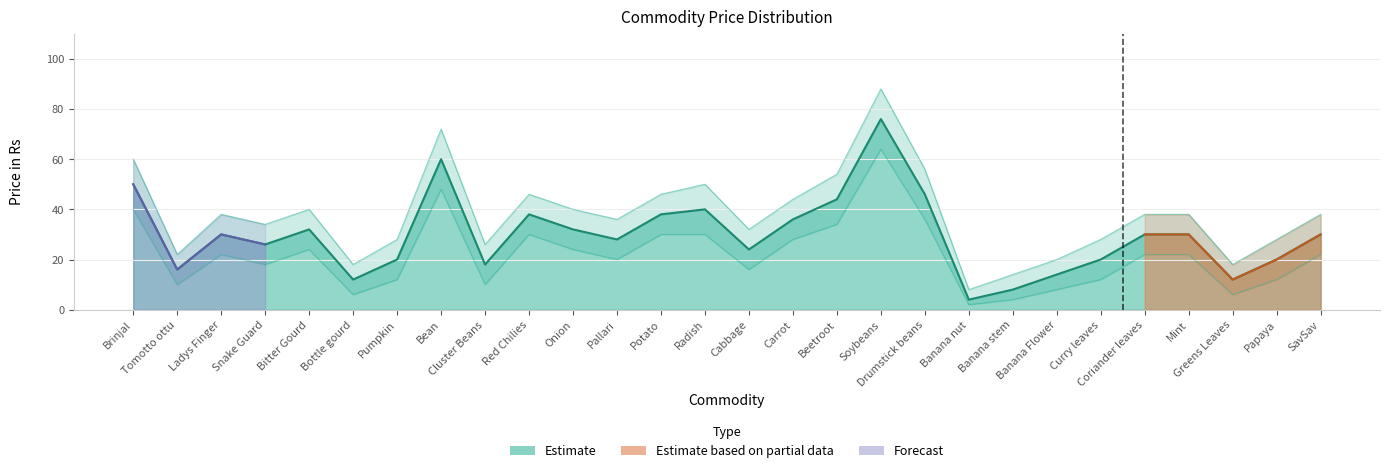

What is the label of the 9th point from the left?

Cluster Beans